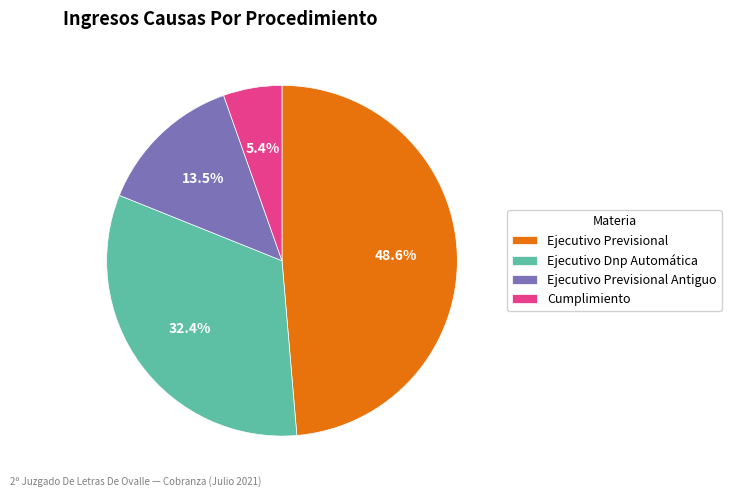

How many slices are in this pie chart?

4